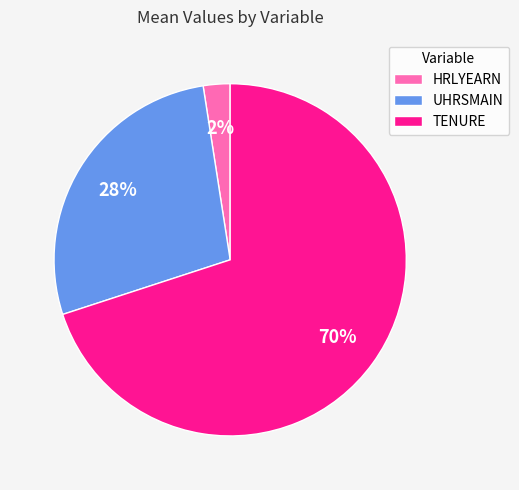

Count the number of slices in the pie.

3